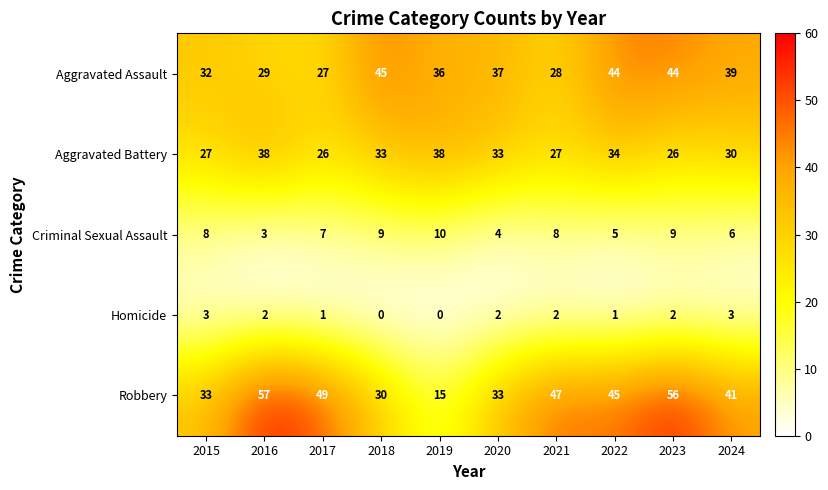

Rank the series at 2019 from highest to lowest value.

Aggravated Battery, Aggravated Assault, Robbery, Criminal Sexual Assault, Homicide